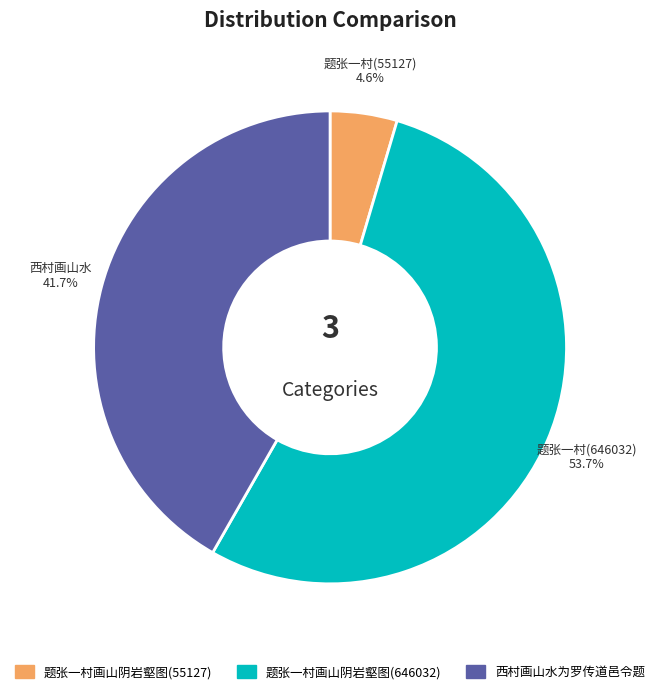

To the nearest percent, what is the average slice percentage?

33%